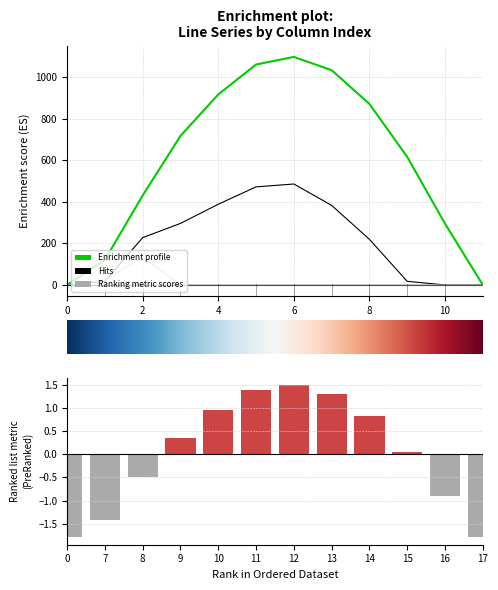

How many groups of bars are there?

12